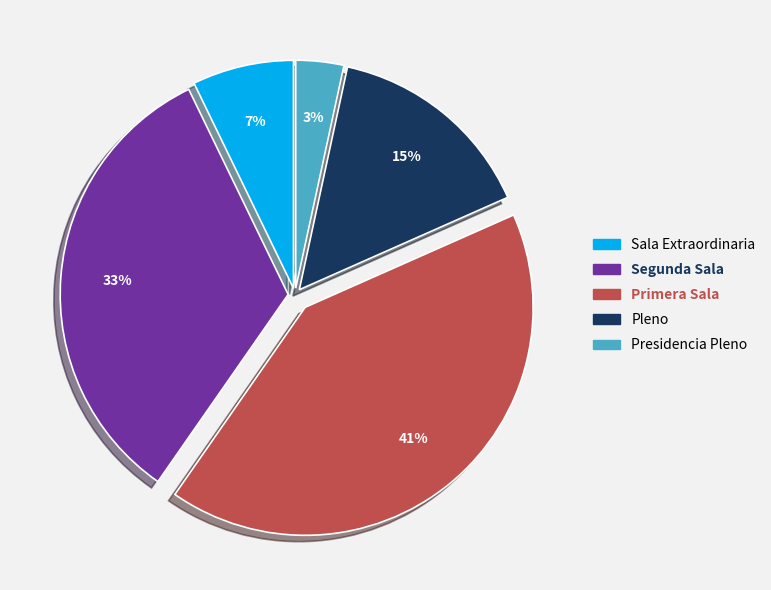

Is it true that Presidencia Pleno is 17% of the pie?

False